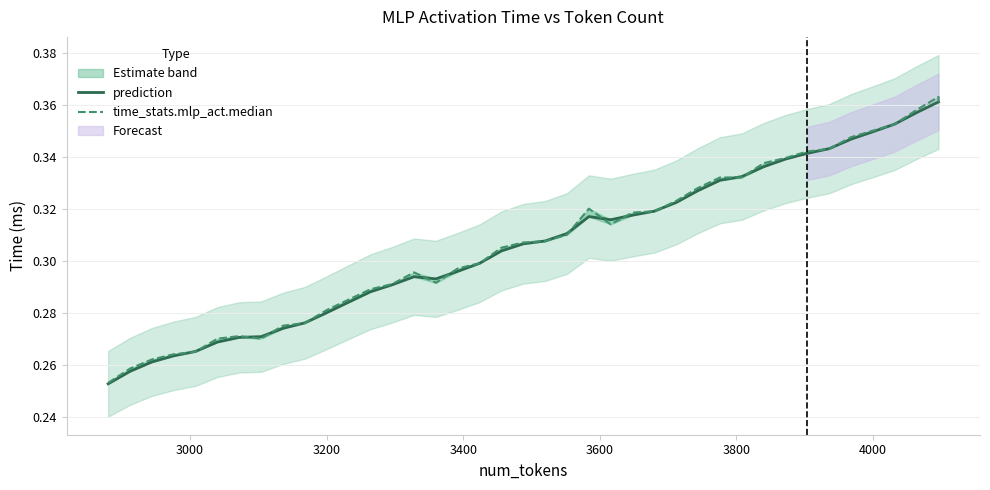

Does the chart display data point markers on the line(s)?

No